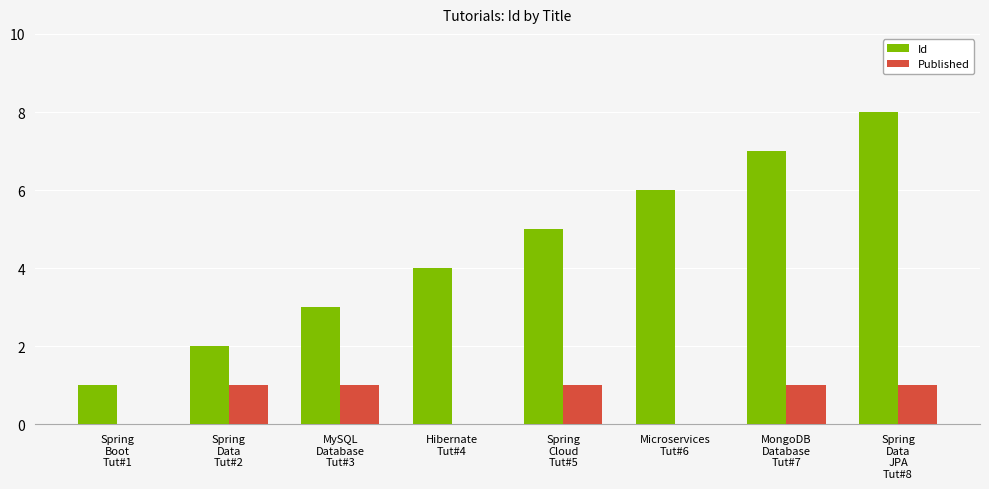

Which series has the largest total across all categories?

Id